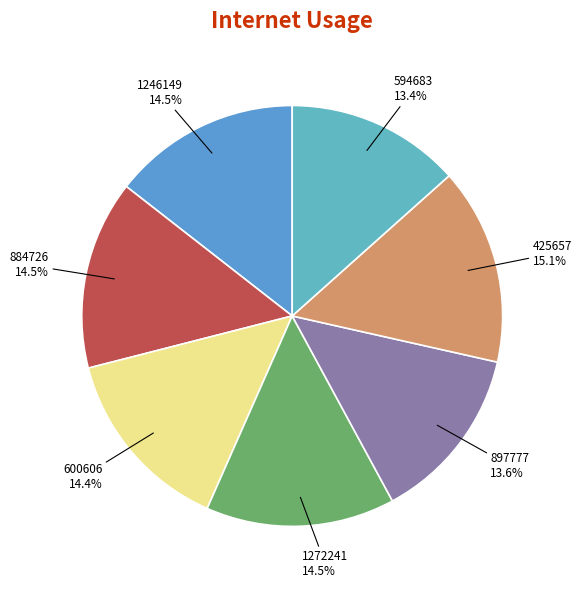

How many segments does this pie chart have?

7